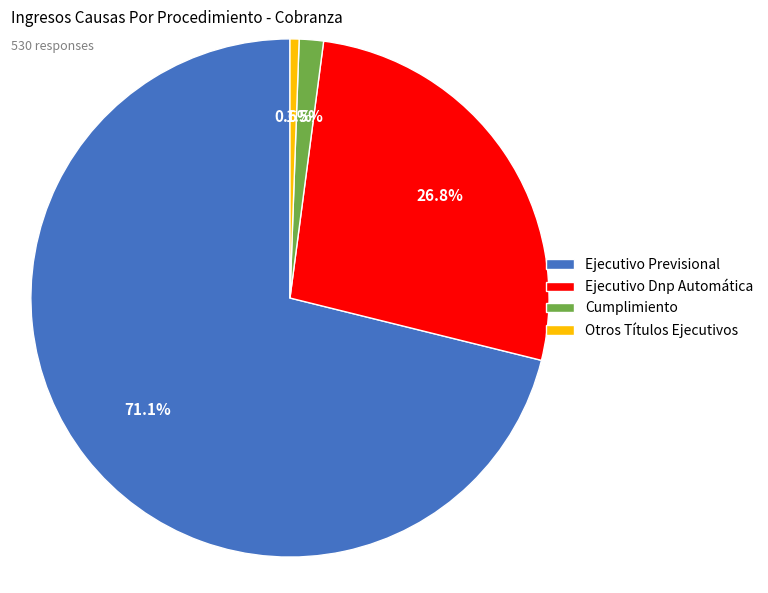

Is there a majority slice in this chart?

Yes